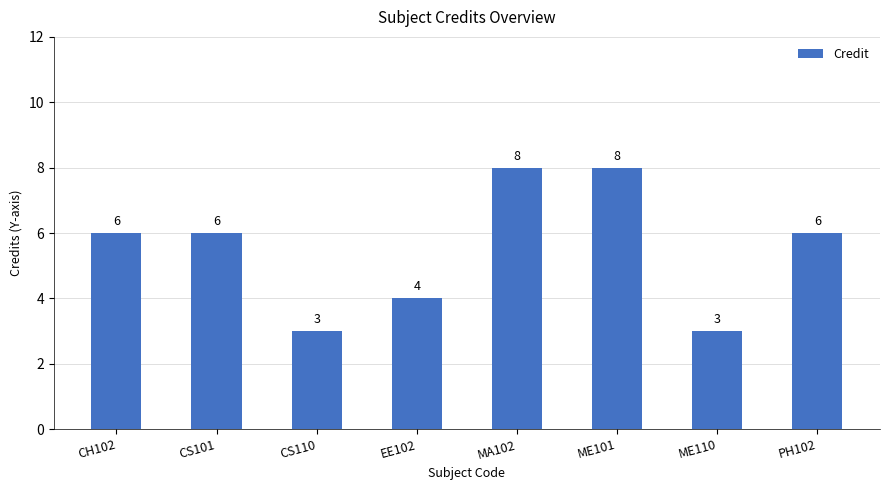

How many bars are there in total?

8